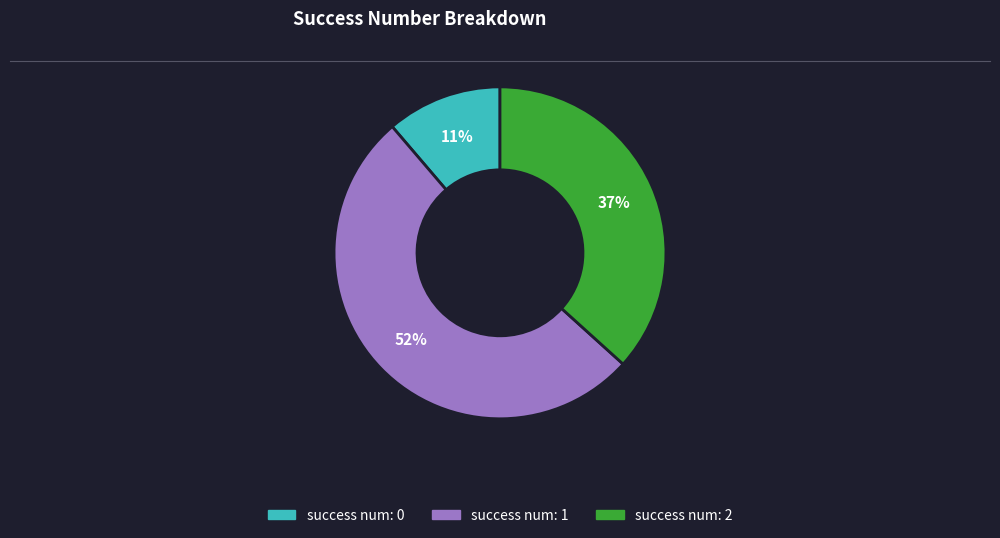

Count the number of slices in the pie.

3